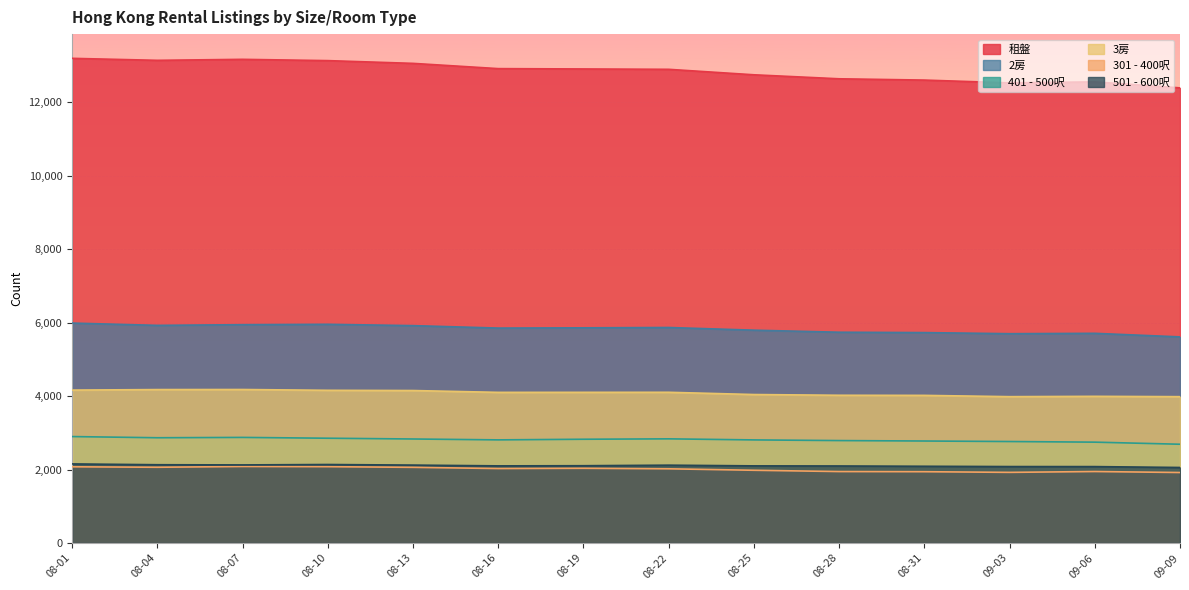

What is the difference between the highest and lowest values at 08-22?

10881